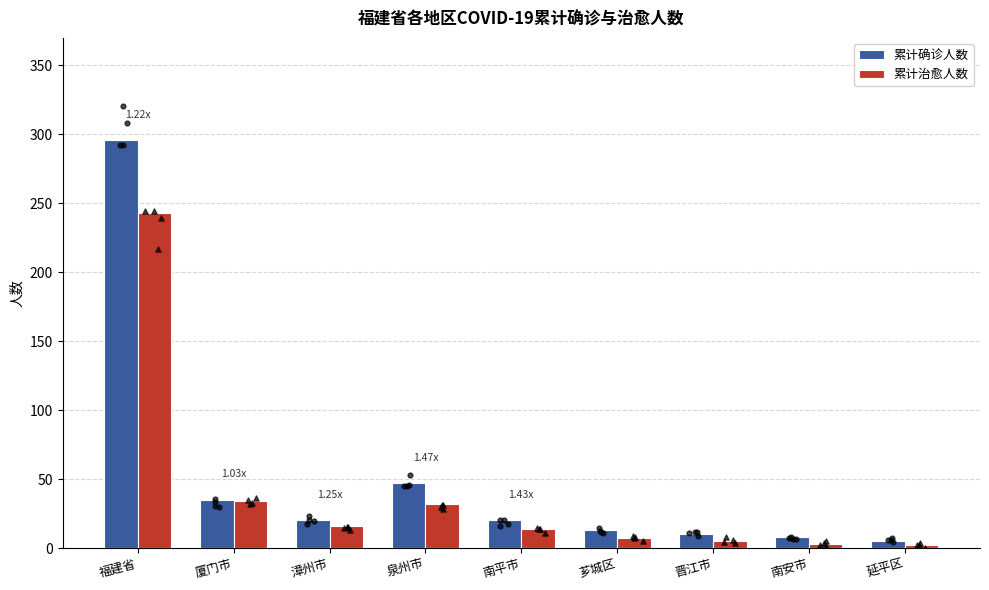

At which category is the sum across all series the highest?

福建省